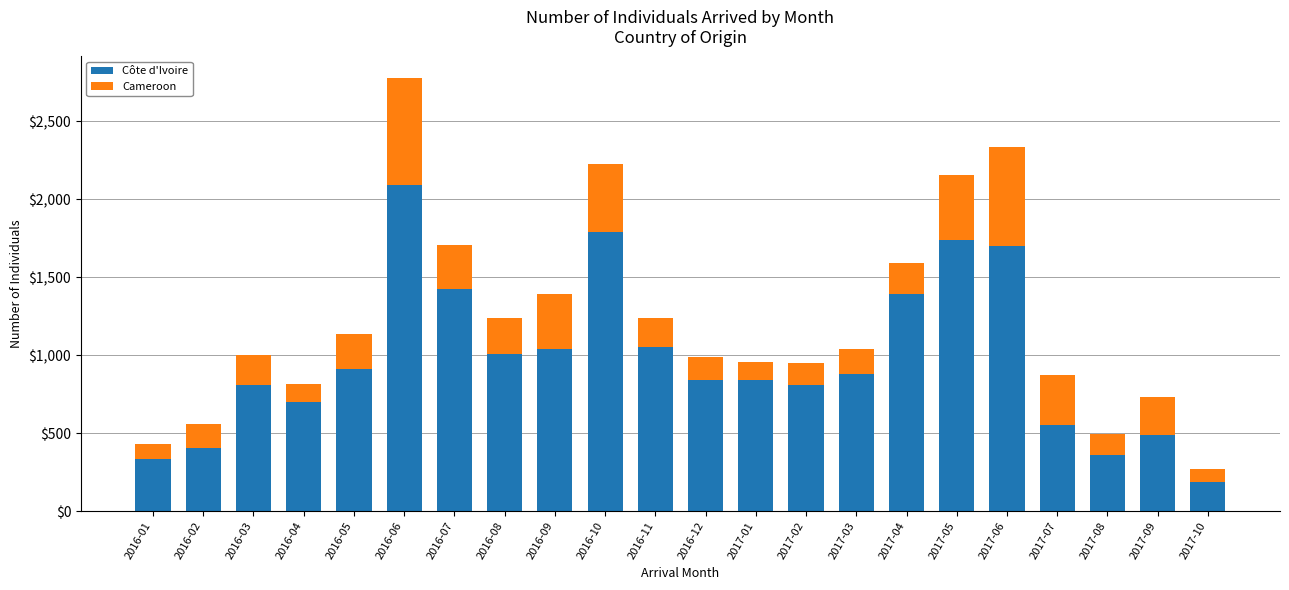

What is the difference between the maximum and minimum values in the Côte d'Ivoire series?

1903